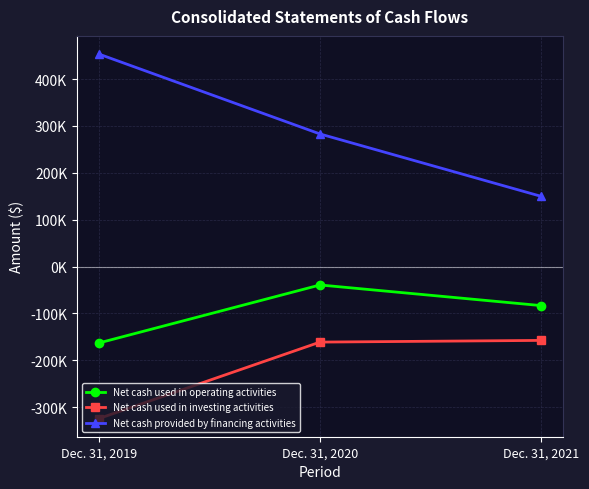

What is the total value across all series at Dec. 31, 2020?

82533